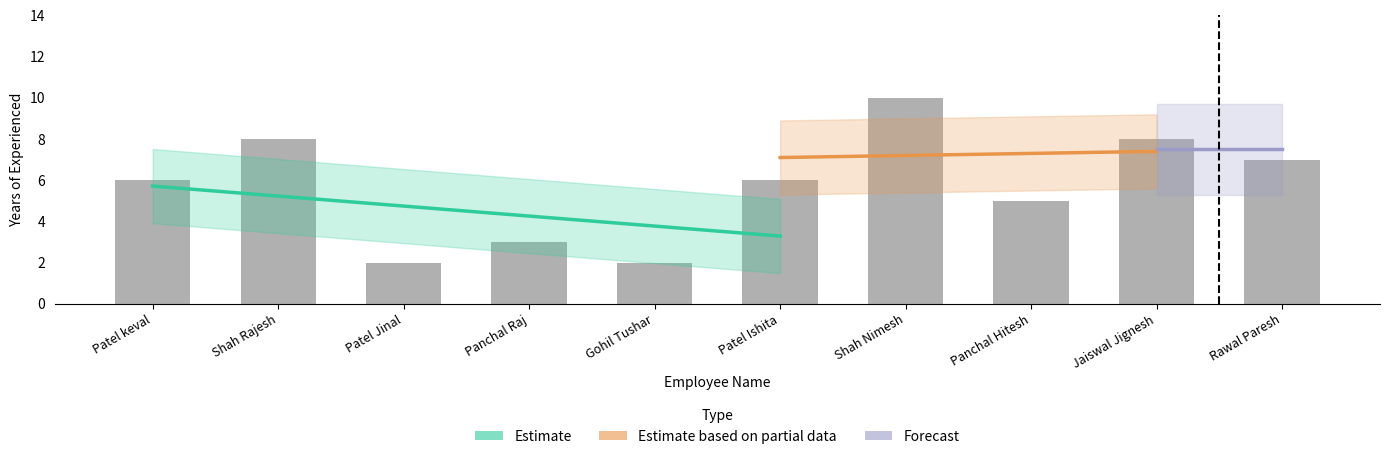

Which has a higher value, Patel Jinal or Shah Rajesh?

Shah Rajesh